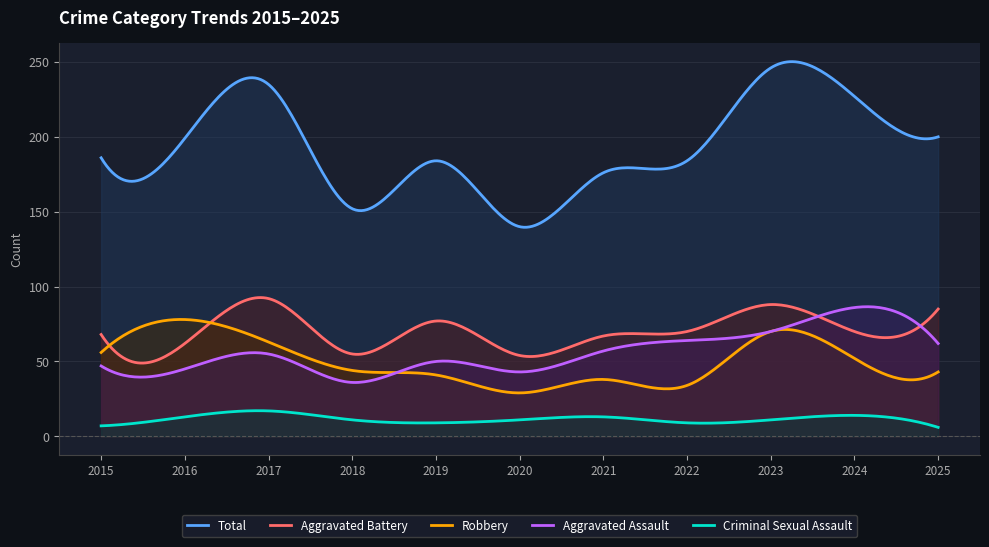

Reading right to left, list all the values displayed in this chart.

Aggravated Assault: 2025=62	2024=86	2023=70	2022=64	2021=57	2020=43	2019=50	2018=36	2017=55	2016=45	2015=47
Aggravated Battery: 2025=85	2024=70	2023=88	2022=70	2021=67	2020=54	2019=77	2018=55	2017=92	2016=62	2015=68
Criminal Sexual Assault: 2025=6	2024=14	2023=11	2022=9	2021=13	2020=11	2019=9	2018=11	2017=17	2016=13	2015=7
Robbery: 2025=43	2024=52	2023=70	2022=34	2021=38	2020=29	2019=41	2018=44	2017=63	2016=78	2015=56
Total: 2025=200	2024=227	2023=246	2022=184	2021=176	2020=140	2019=184	2018=152	2017=235	2016=199	2015=186